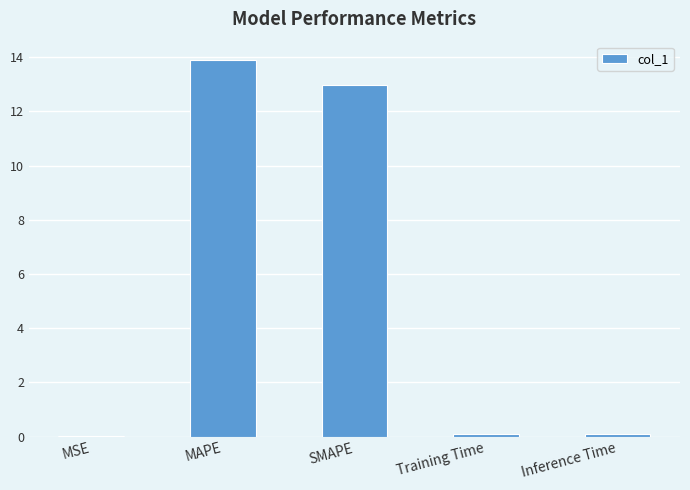

True or false: the data shows 13.9 at MAPE.

True